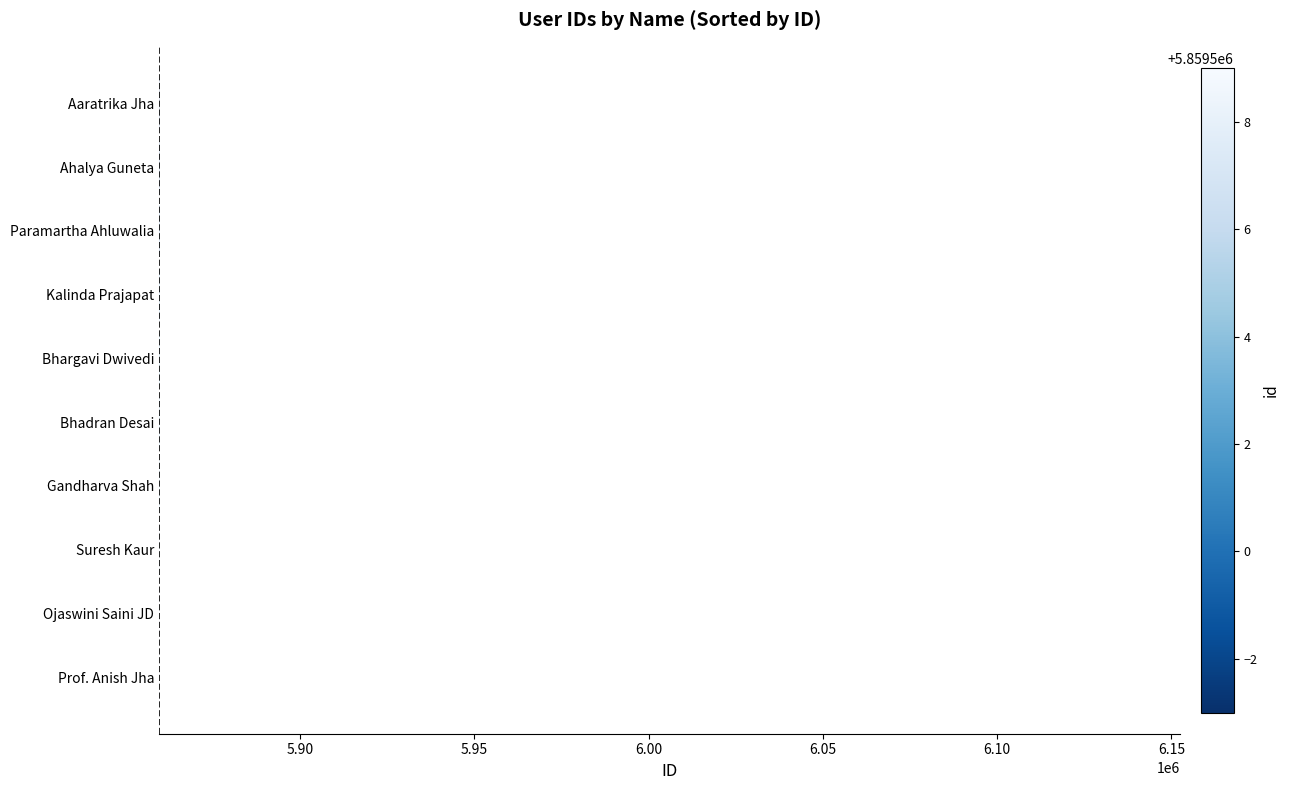

What is the sum of the values at Ahalya Guneta and Paramartha Ahluwalia?

11718997